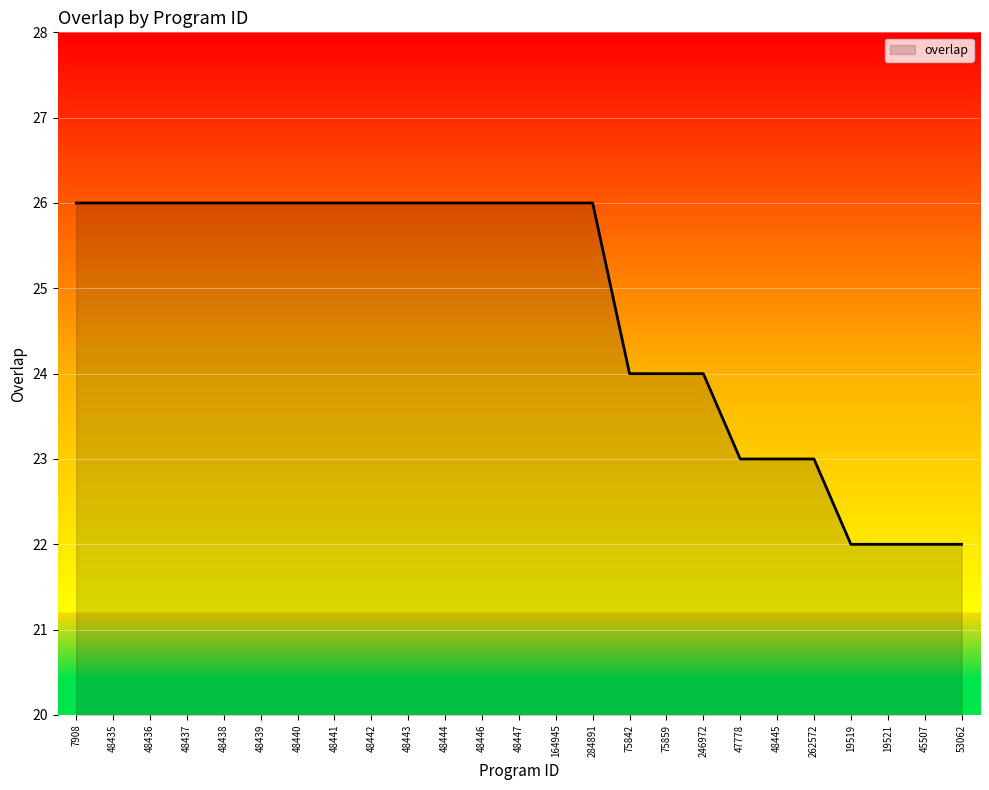

What position from the right is 284891?

11